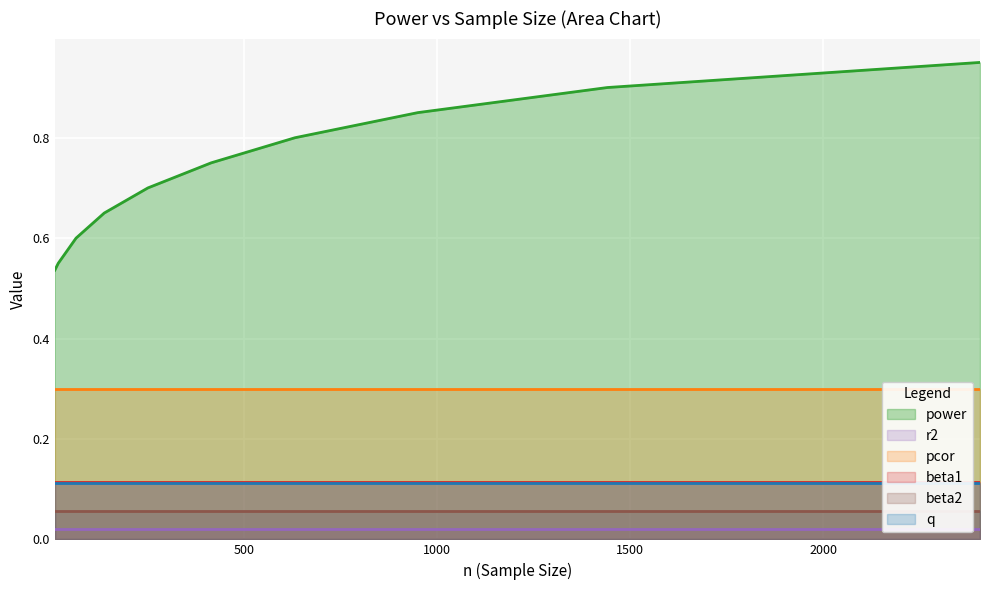

True or false: beta2 and q intersect in this chart.

False